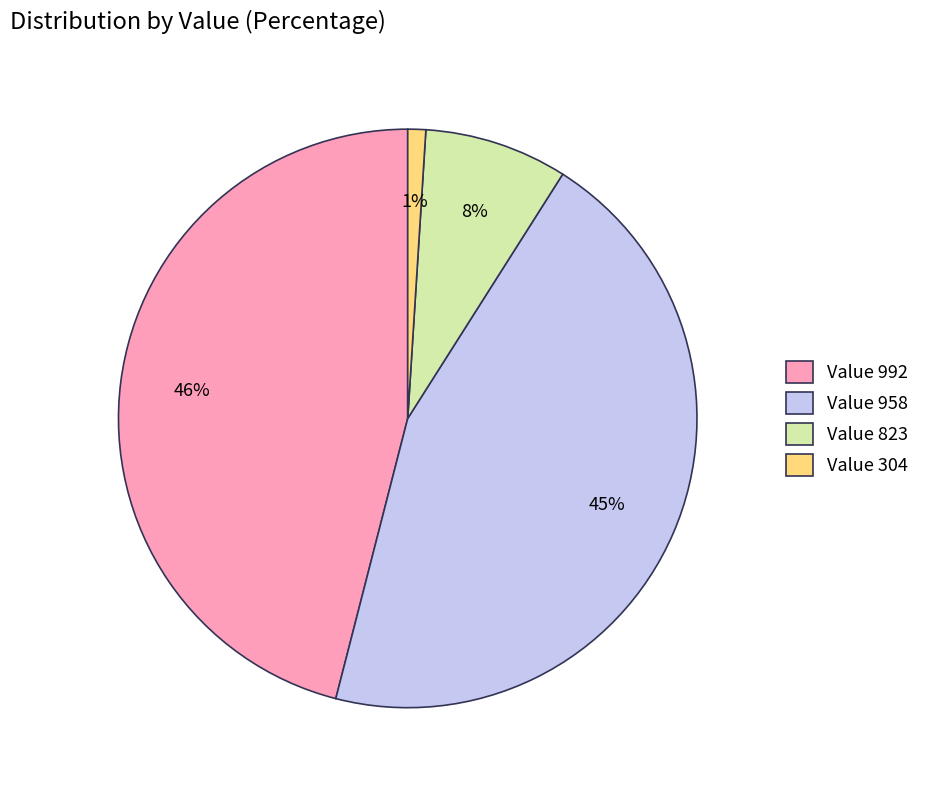

To the nearest percent, what portion does Value 992 represent?

46%